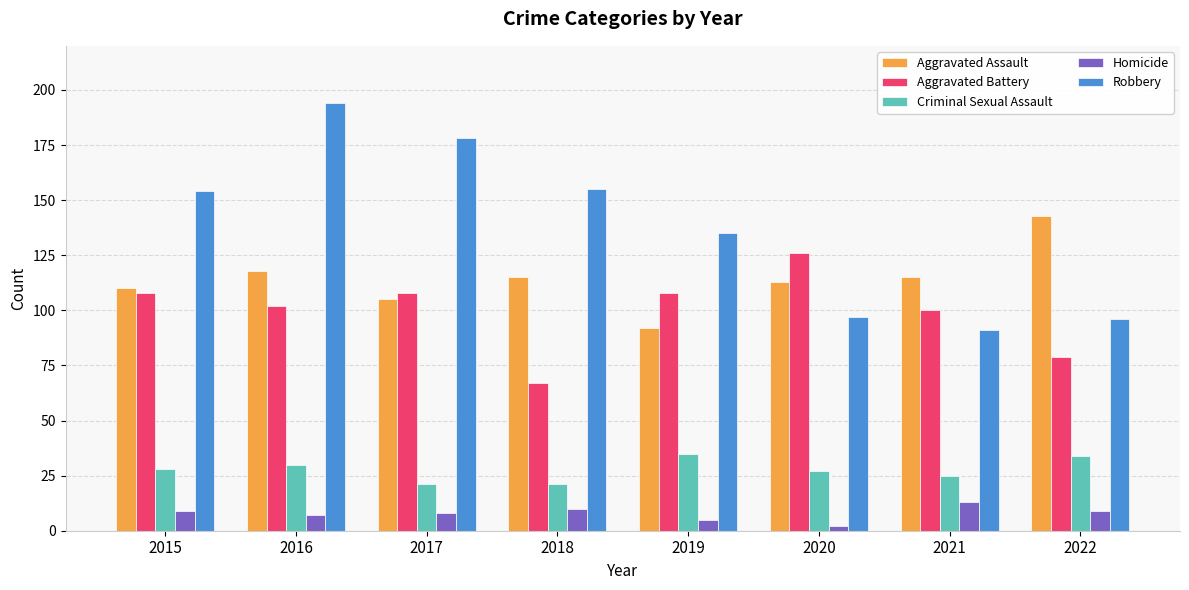

What is the difference between the Aggravated Assault values at 2016 and 2019?

26